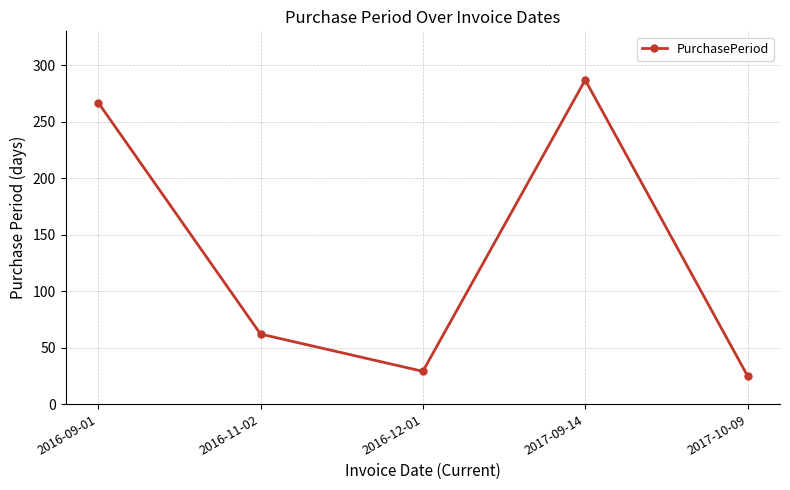

What is the change in value from 2016-11-02 to 2017-10-09?

-37